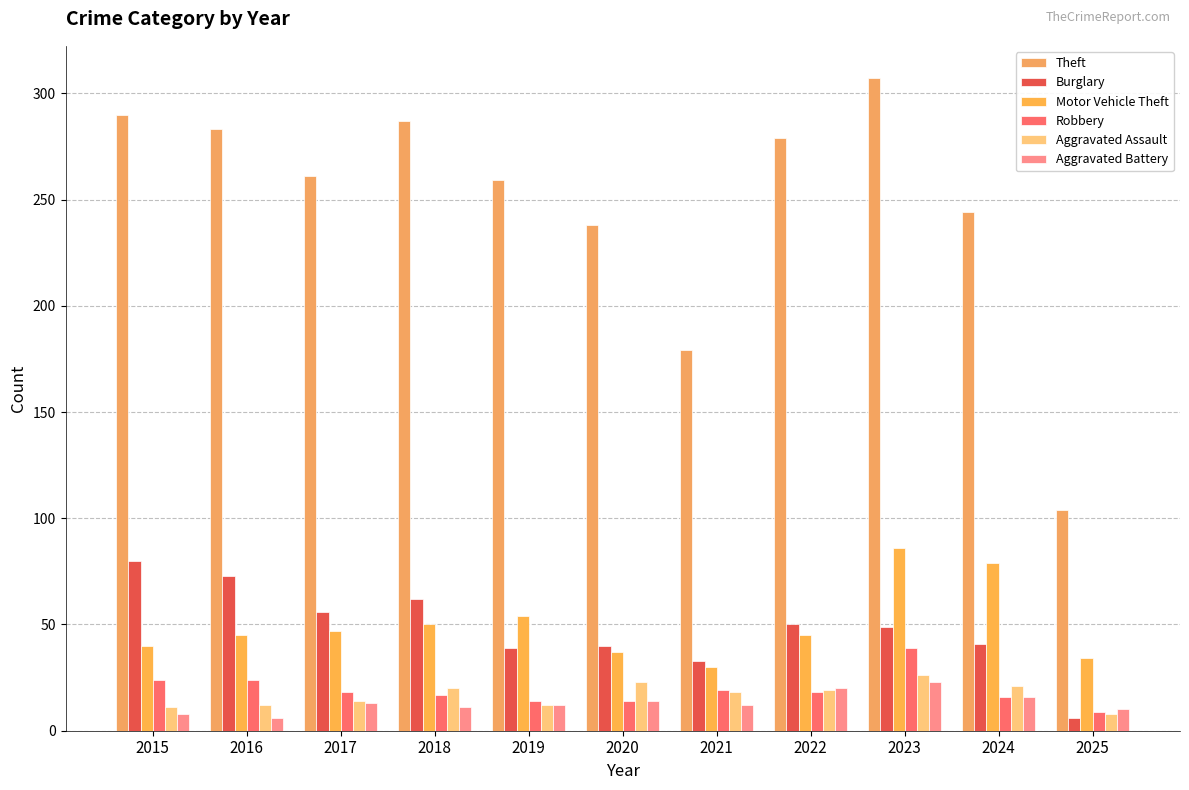

What is the sum of all Theft values?

2731